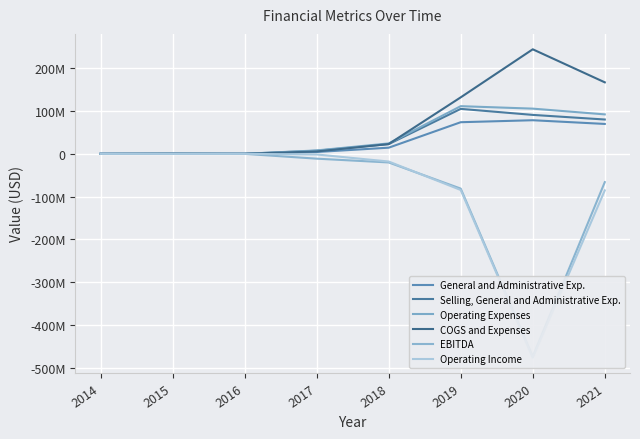

Is the value of Operating Expenses at 2021 greater than the value of Selling, General and Administrative Exp. at 2019?

No